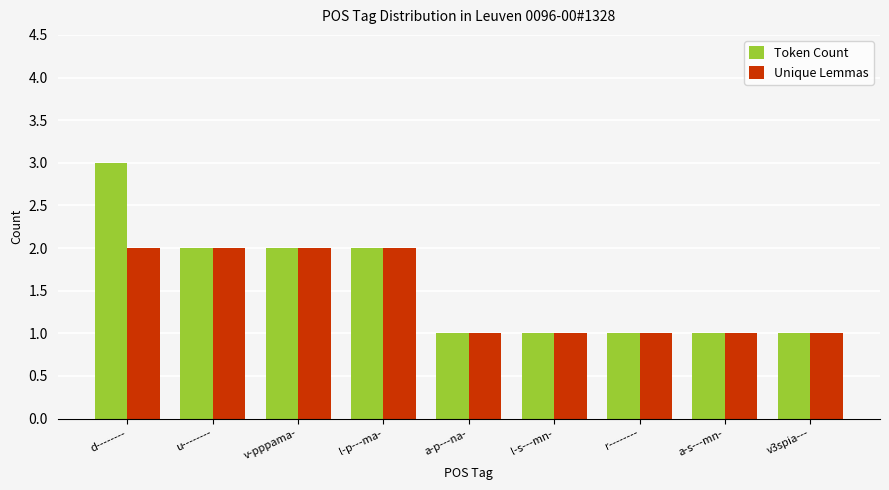

Rank the series by their maximum value, from lowest to highest.

Unique Lemmas, Token Count